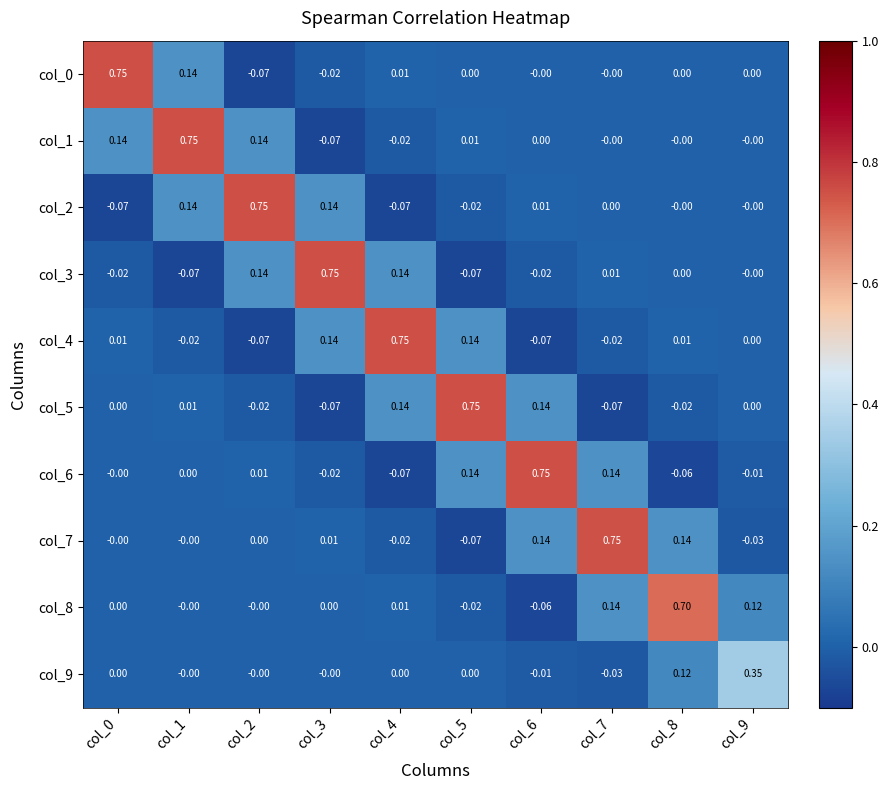

How many negative values does the col_5 series have?

4